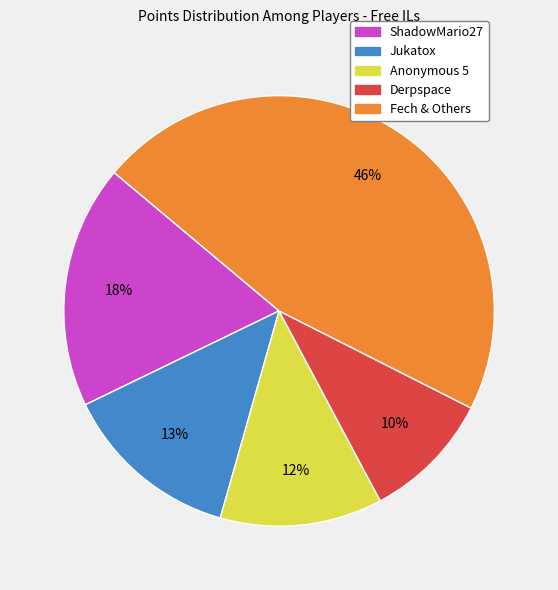

Is there any slice that represents more than half of the pie?

No